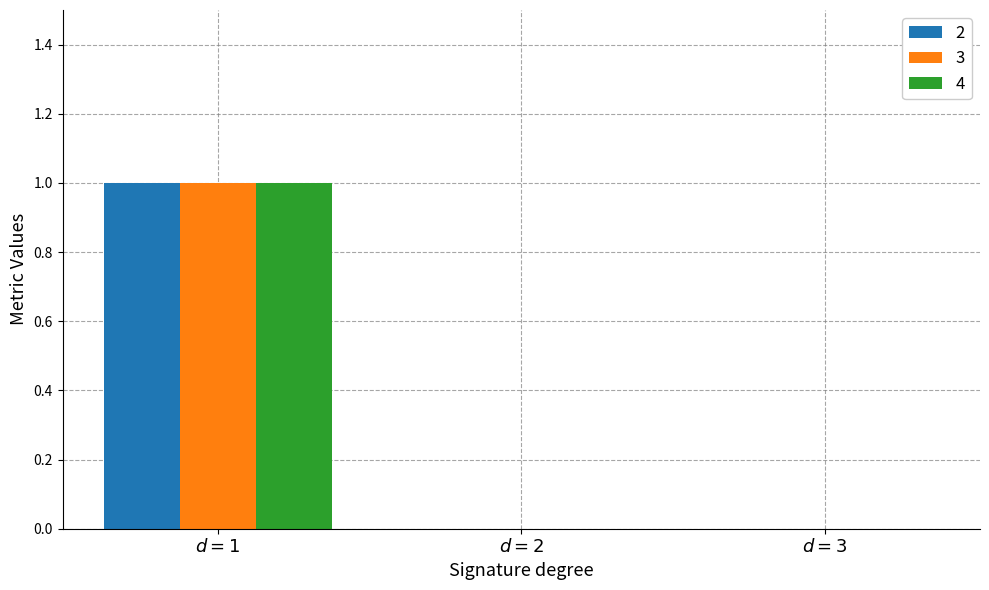

How many distinct data groups are displayed?

3